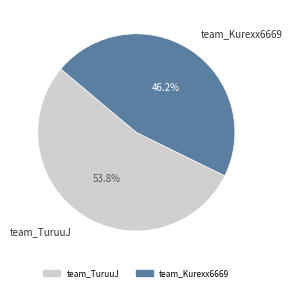

True or false: team_Kurexx6669 accounts for 46% of the total.

True